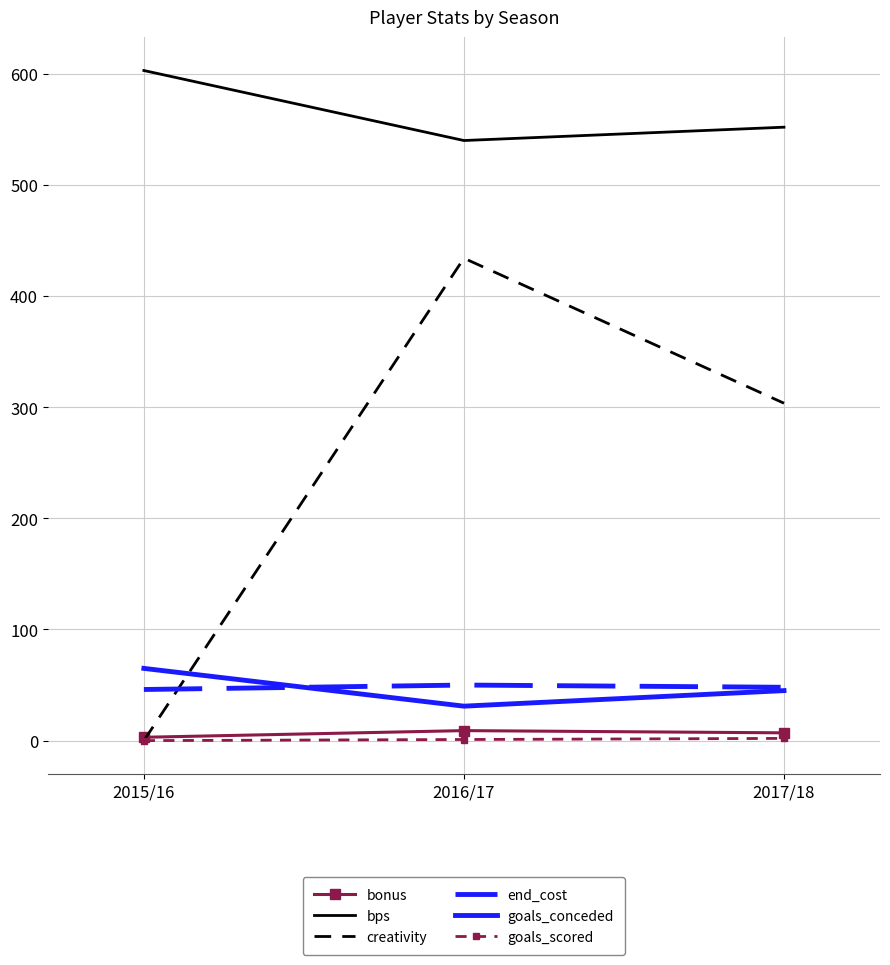

At which category is the sum across all series the highest?

2016/17